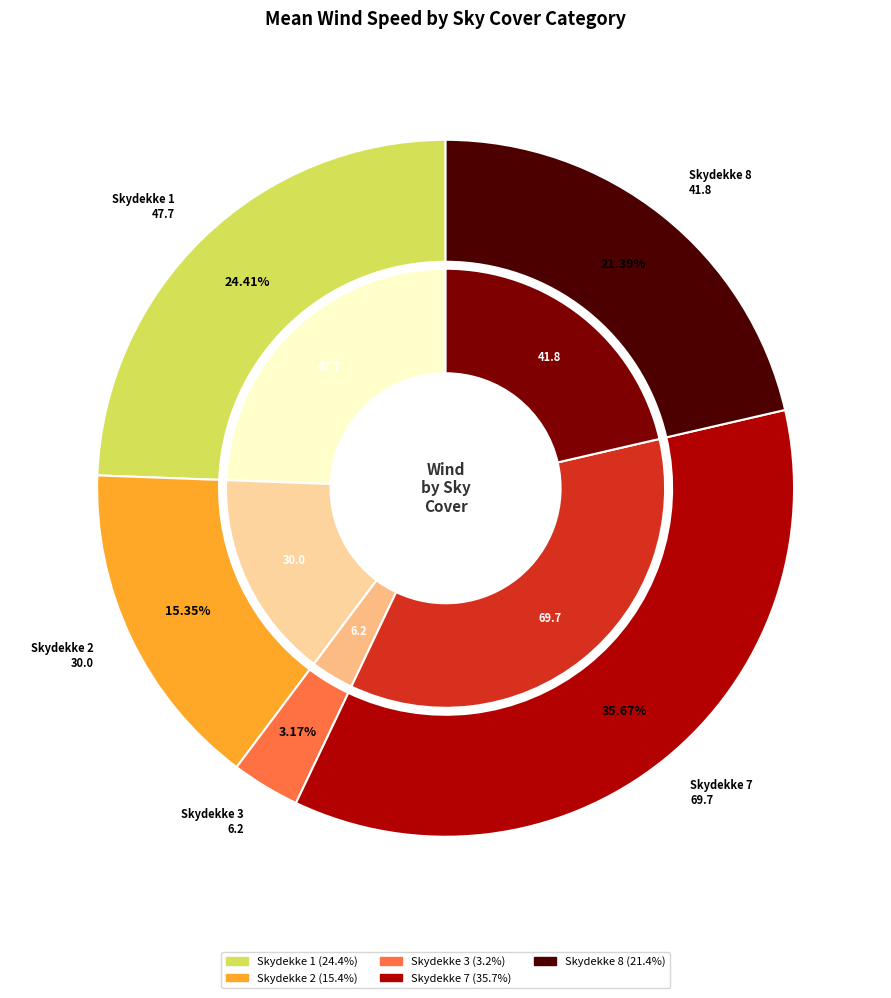

Is the sum of 5 and 0 greater than half?

No